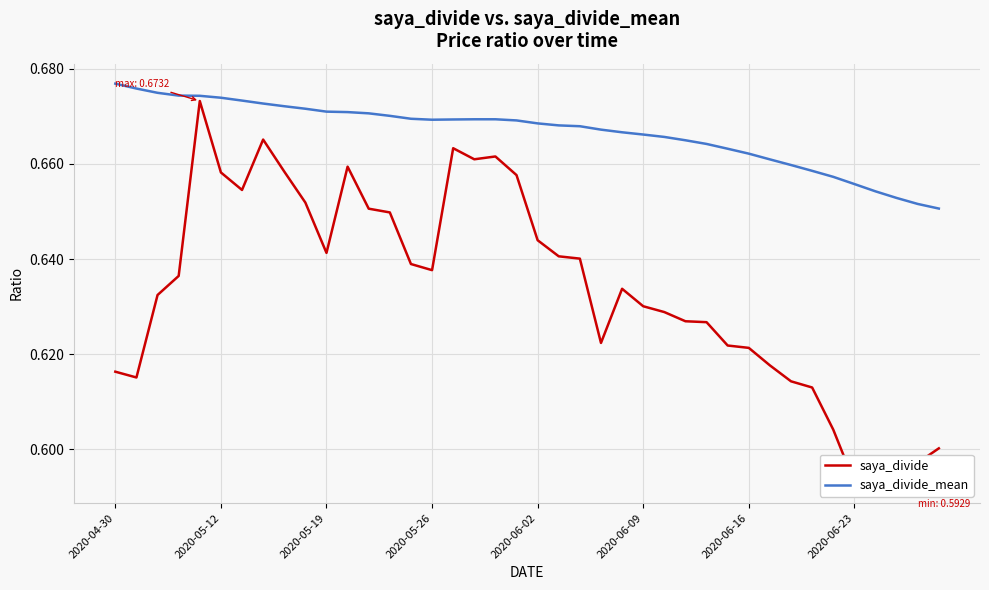

The value of saya_divide_mean at 2020-06-02 is 0.2. True or false?

False